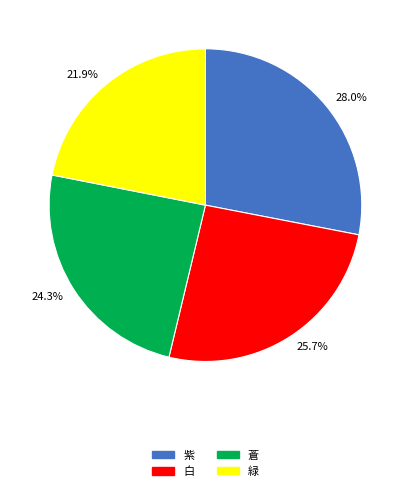

Combined, do 24.3% and 21.9% account for over 50%?

No